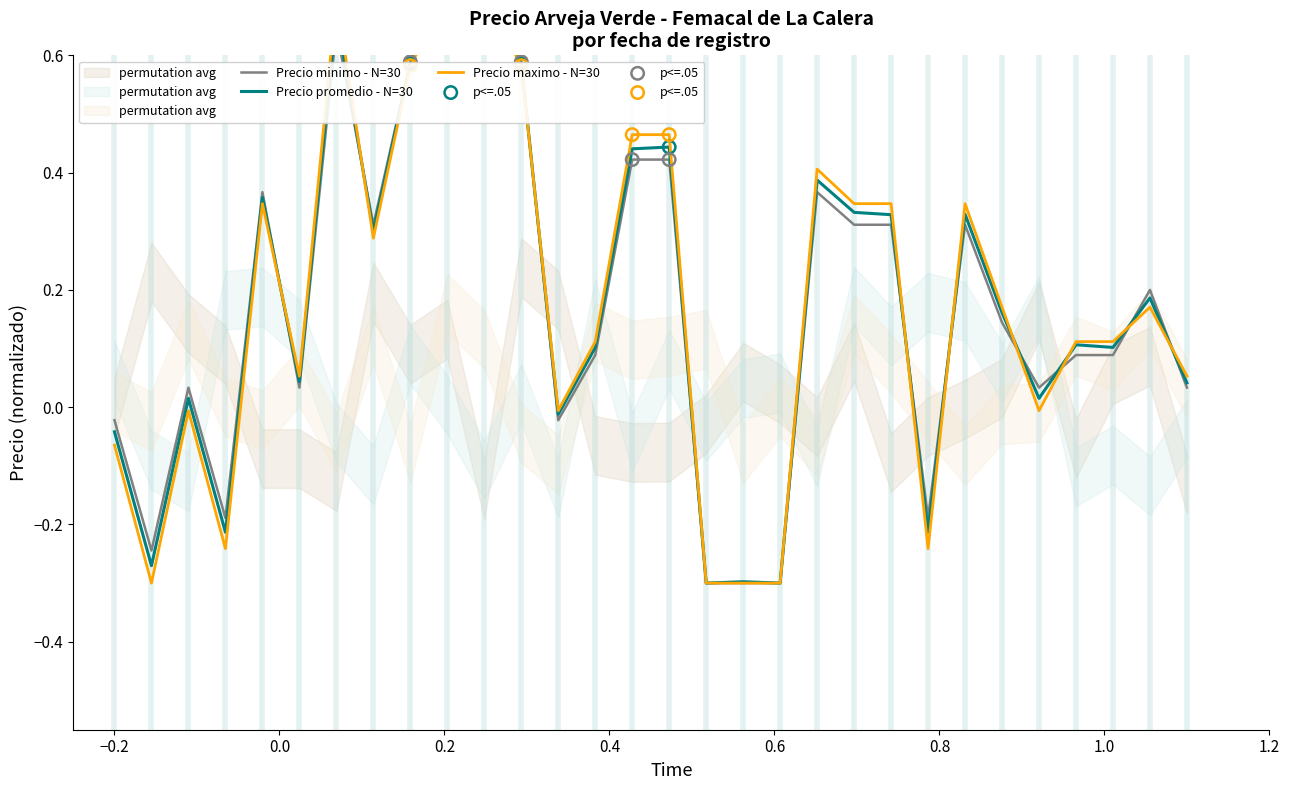

Which series has the largest total across all categories?

Precio maximo